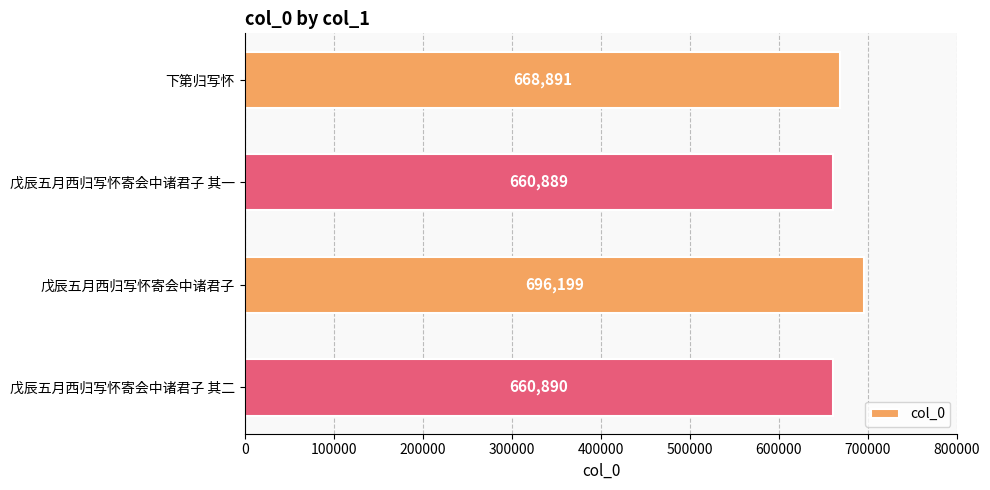

Reading top to bottom, what are all the values shown in this chart?

下第归写怀=668891	戊辰五月西归写怀寄会中诸君子 其一=660889	戊辰五月西归写怀寄会中诸君子=696199	戊辰五月西归写怀寄会中诸君子 其二=660890